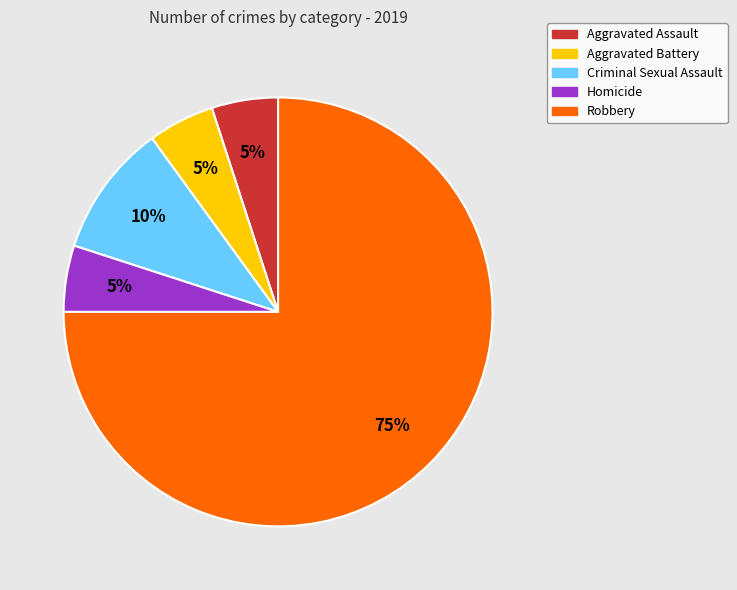

Is the sum of Aggravated Assault and Robbery greater than half?

Yes